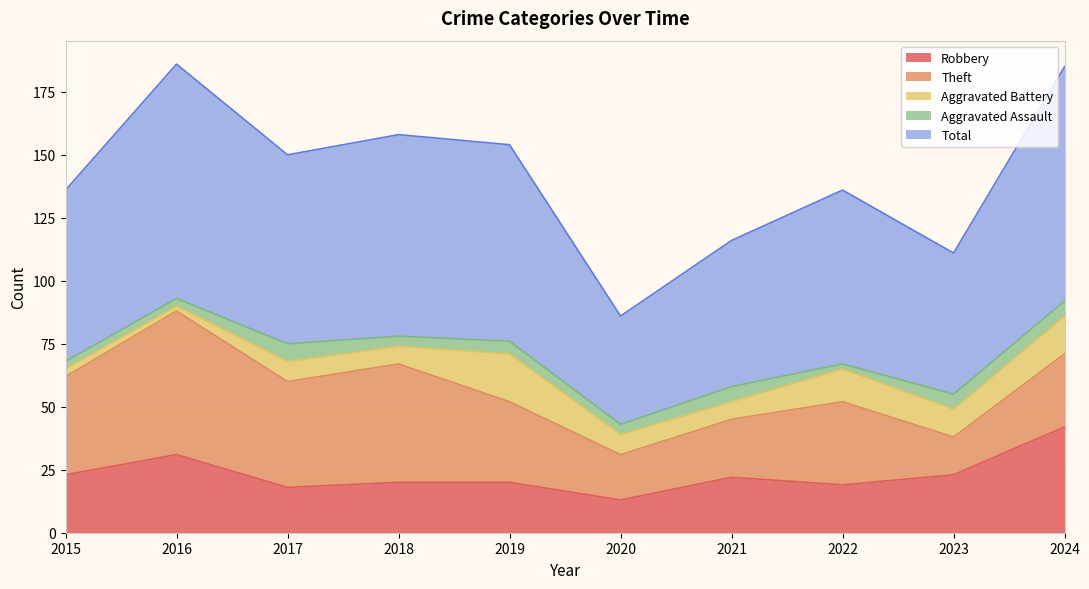

What are all the series names shown in the legend?

Robbery, Theft, Aggravated Battery, Aggravated Assault, Total